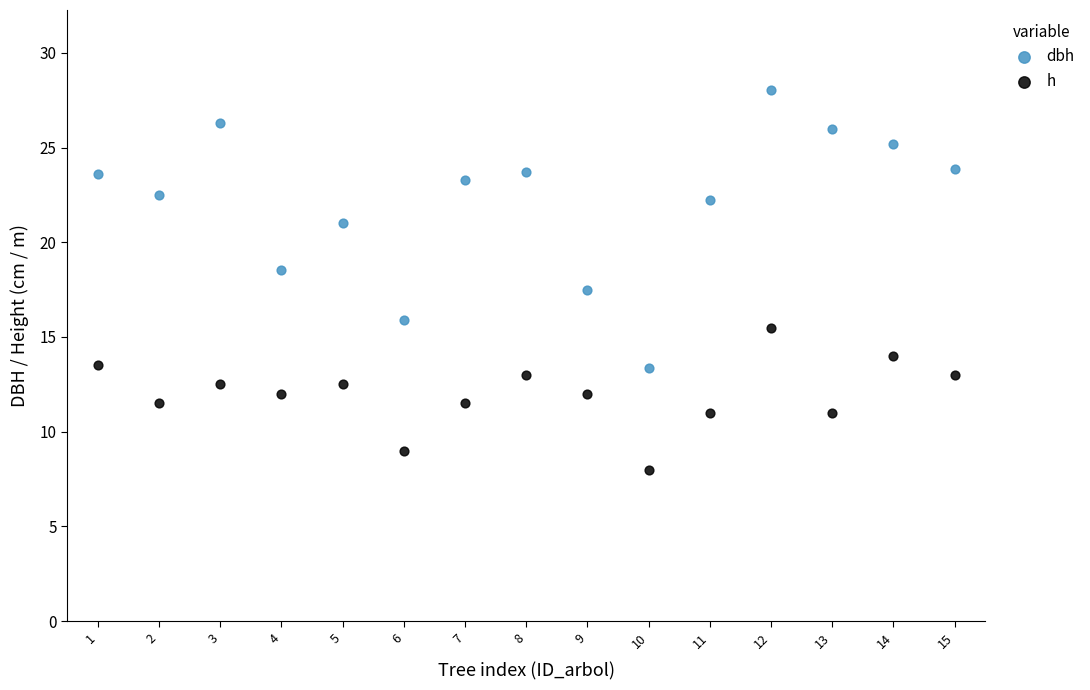

Which series contains the highest Y value?

dbh